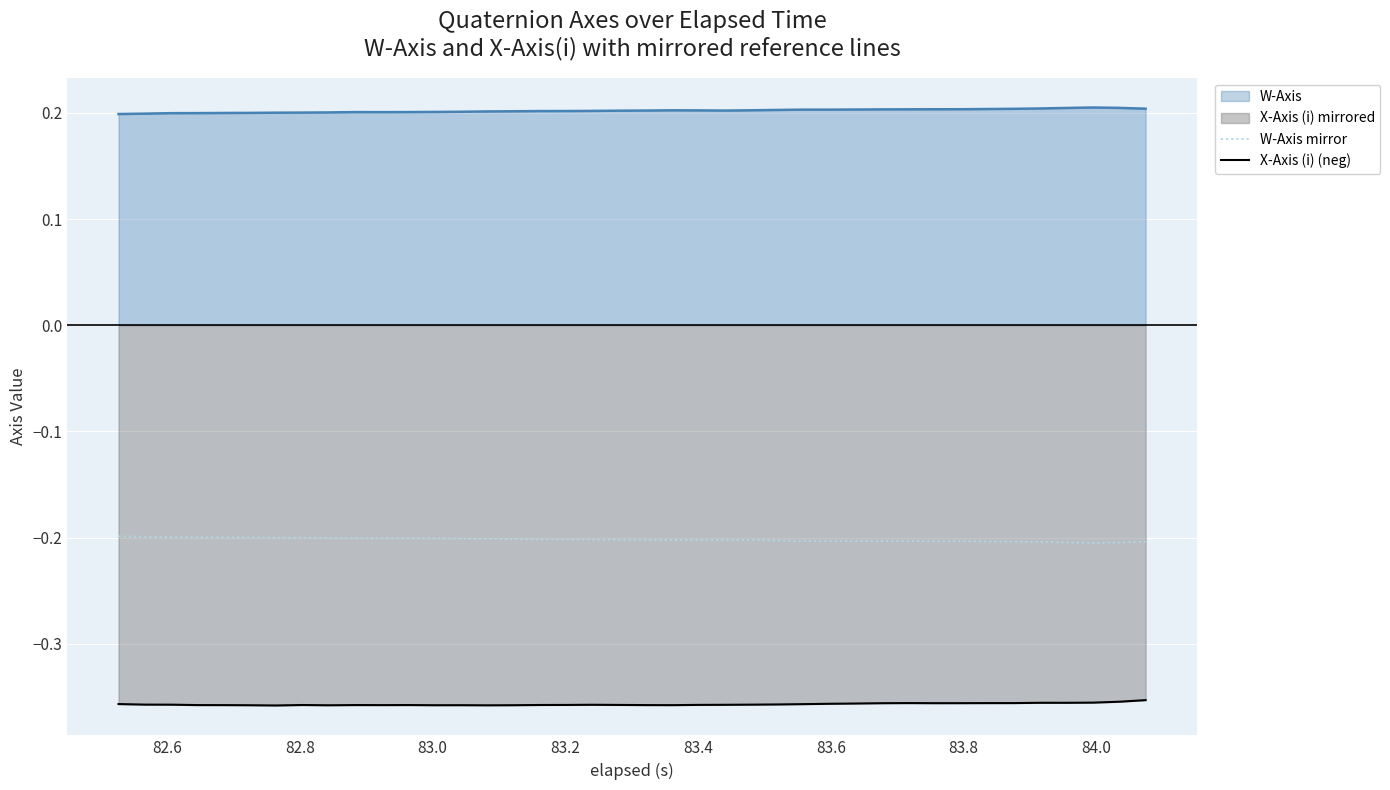

How many lines are shown in the chart?

3